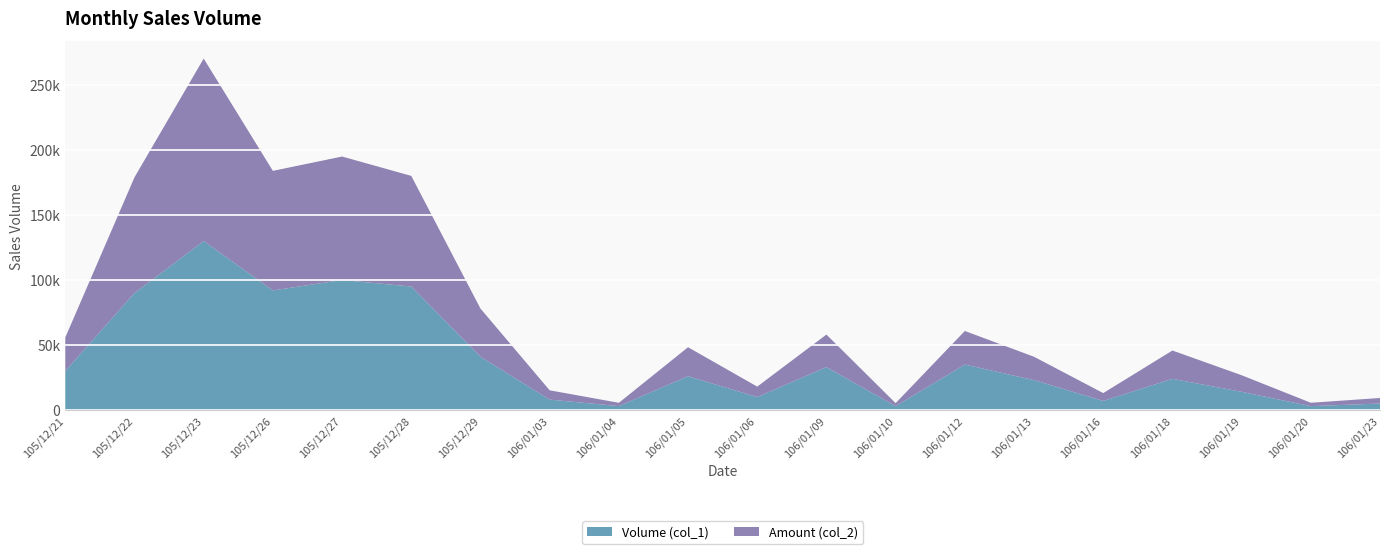

Reading left to right, what are all the values shown in this chart?

Volume (col_1): 30000	90000	130000	92000	100000	95000	41000	8000	3000	26000	10000	33000	3000	35000	23000	7000	24000	14000	3000	5000
Amount (col_2): 25800	89000	140350	91960	95000	85100	37050	7170	2550	22300	8000	25050	2280	25800	17970	6020	21770	12770	2580	4260